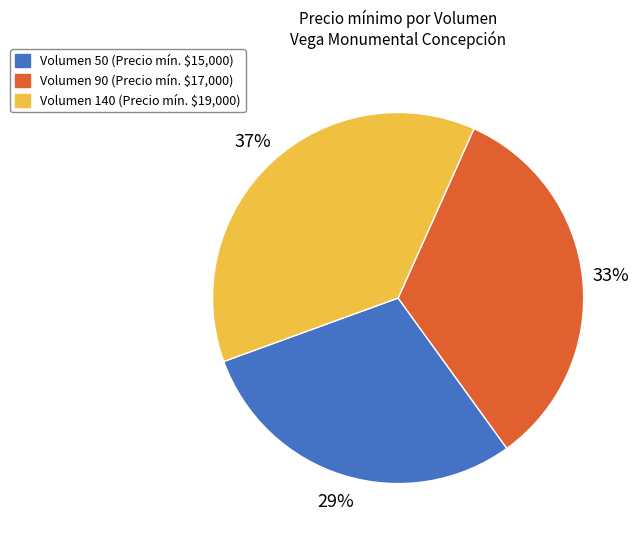

What is the largest slice in the pie chart?

Volumen 140 (Precio mín. $19,000)